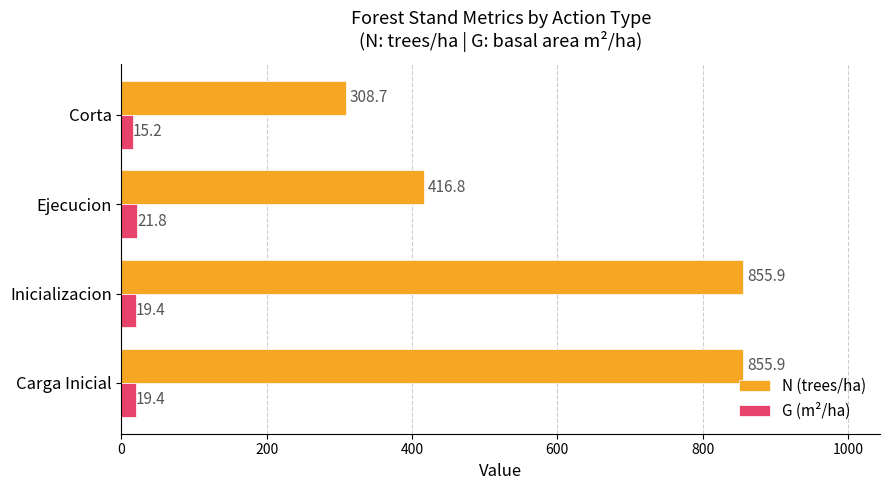

What is the difference between the maximum and minimum values in the N (trees/ha) series?

547.2